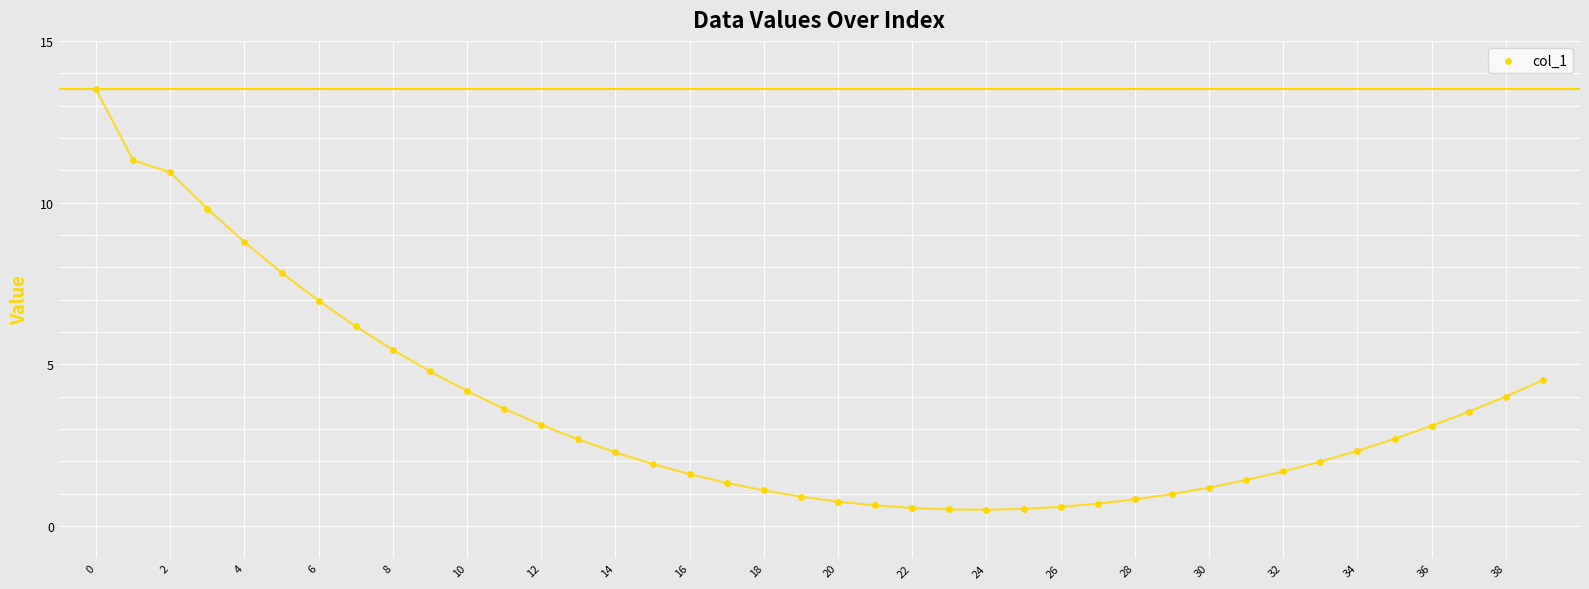

What is the range of Y values (max minus min)?

13.0